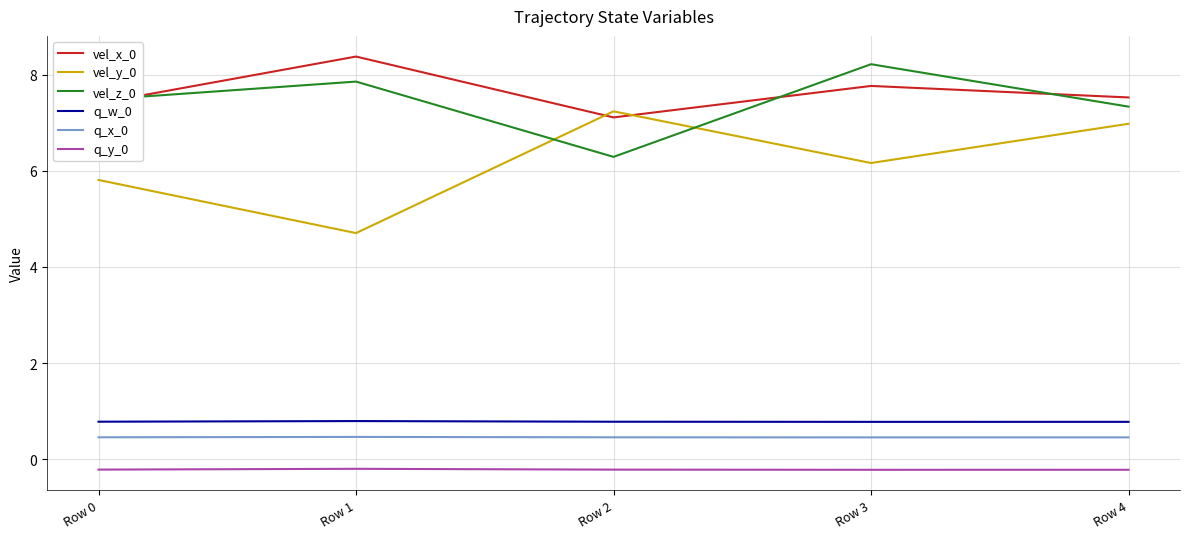

Rank the series at Row 1 from highest to lowest value.

vel_x_0, vel_z_0, vel_y_0, q_w_0, q_x_0, q_y_0